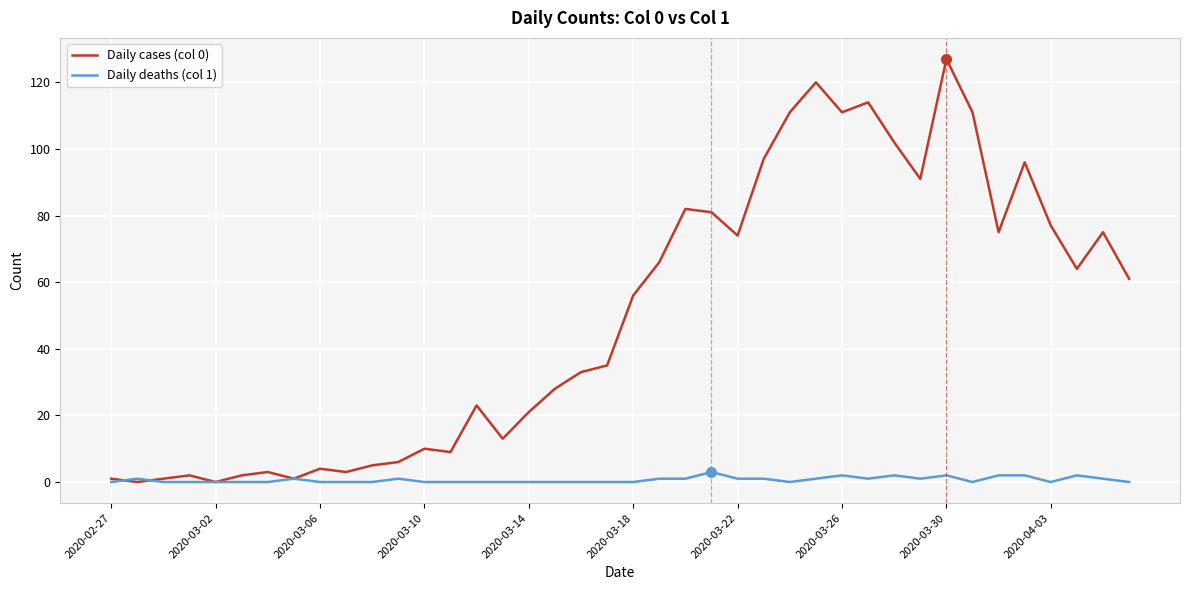

Which series has the largest range (max minus min)?

Daily cases (col 0)